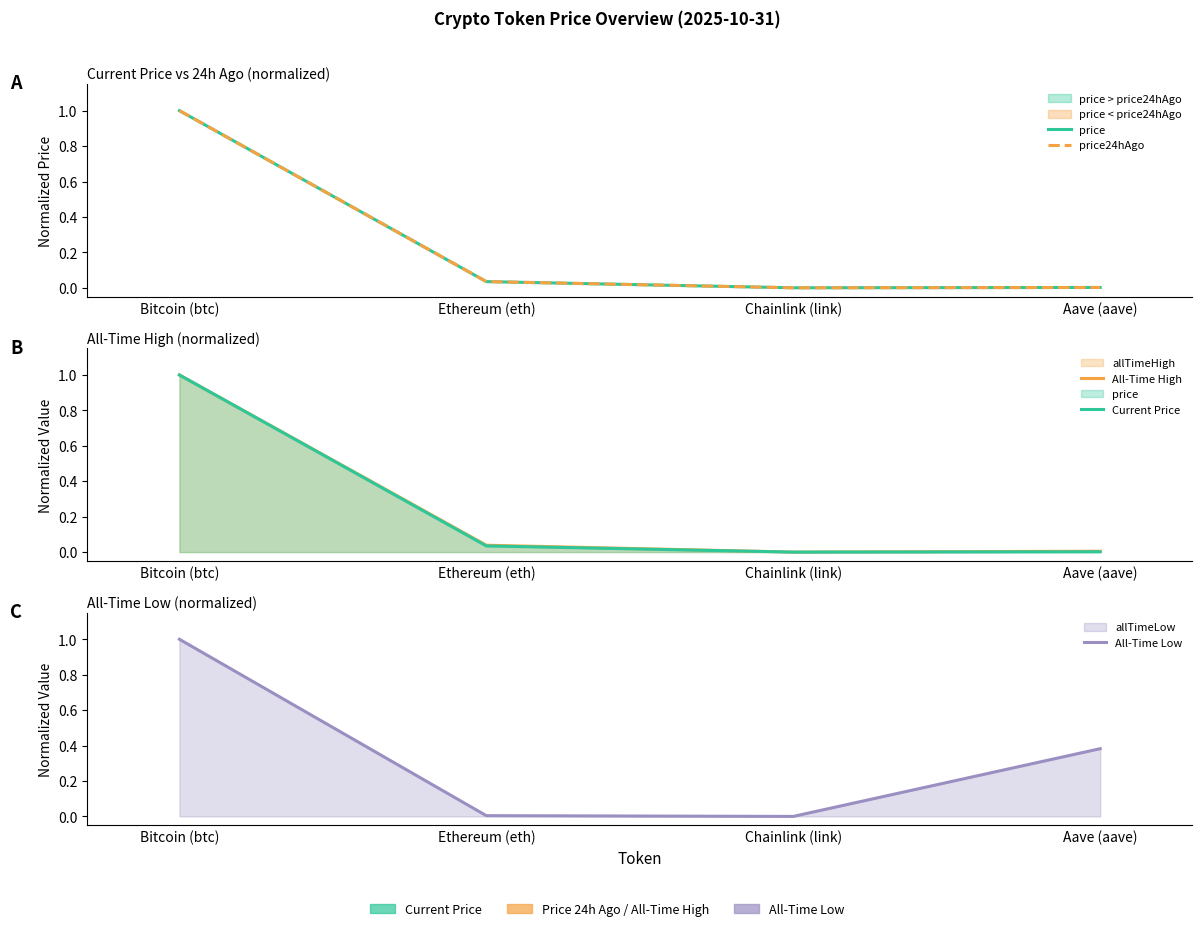

Reading left to right, transcribe all the data shown in this chart.

price: 1.0	0.0	0.0	0.0
price24hAgo: 1.0	0.0	0.0	0.0
All-Time High: 1.0	0.0	0.0	0.0
Current Price: 1.0	0.0	0.0	0.0
All-Time Low: 1.0	0.0	0.0	0.4